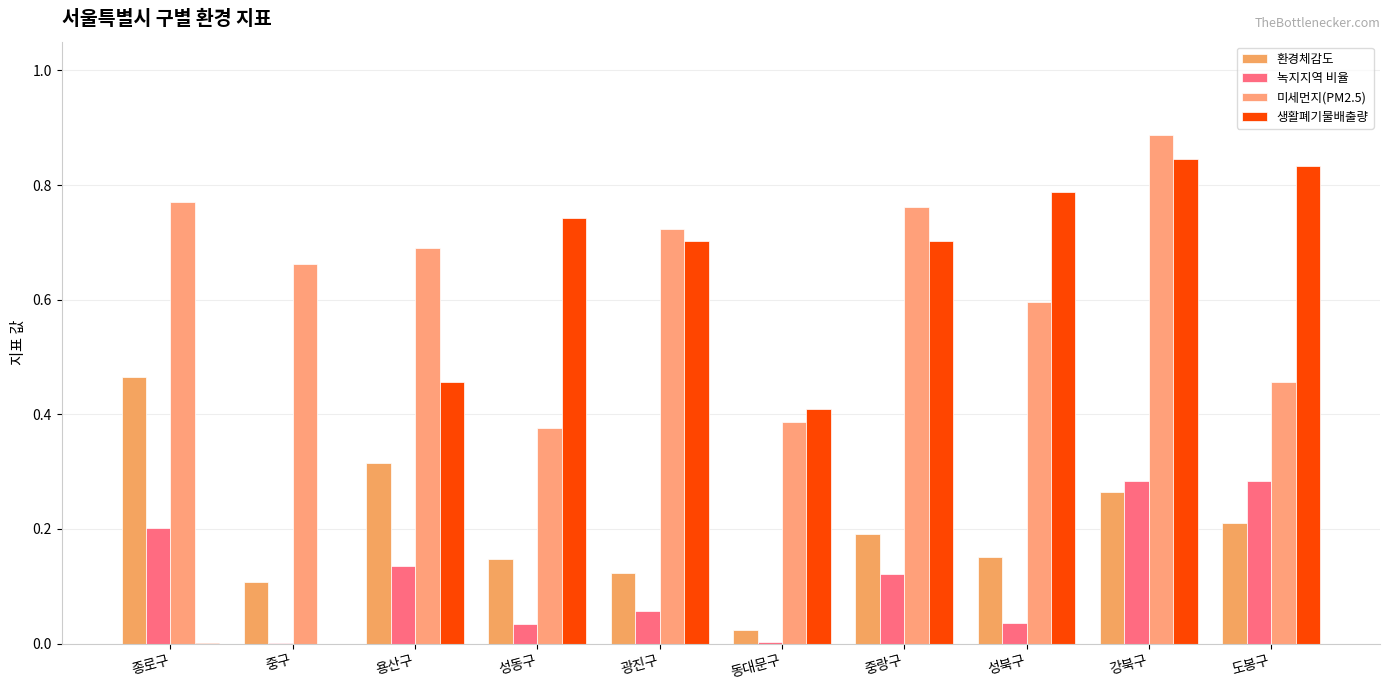

The value of 미세먼지(PM2.5) at 강북구 is 0.9. True or false?

True